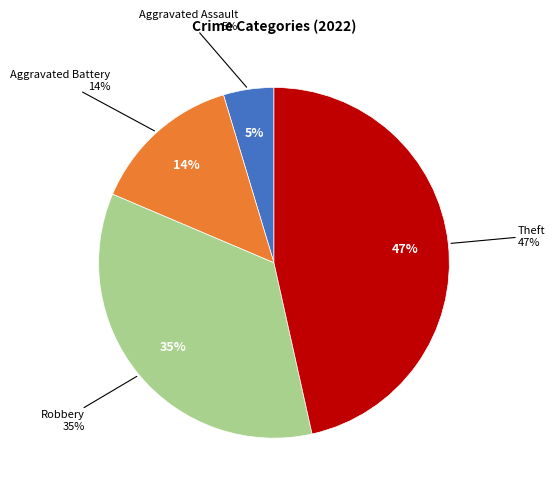

True or false: Motor Vehicle Theft accounts for 0% of the total.

True